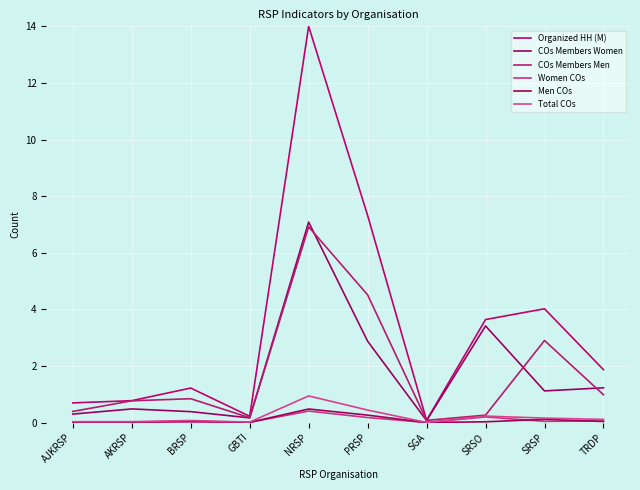

Which category has the lowest value in the Total COs series?

SGA